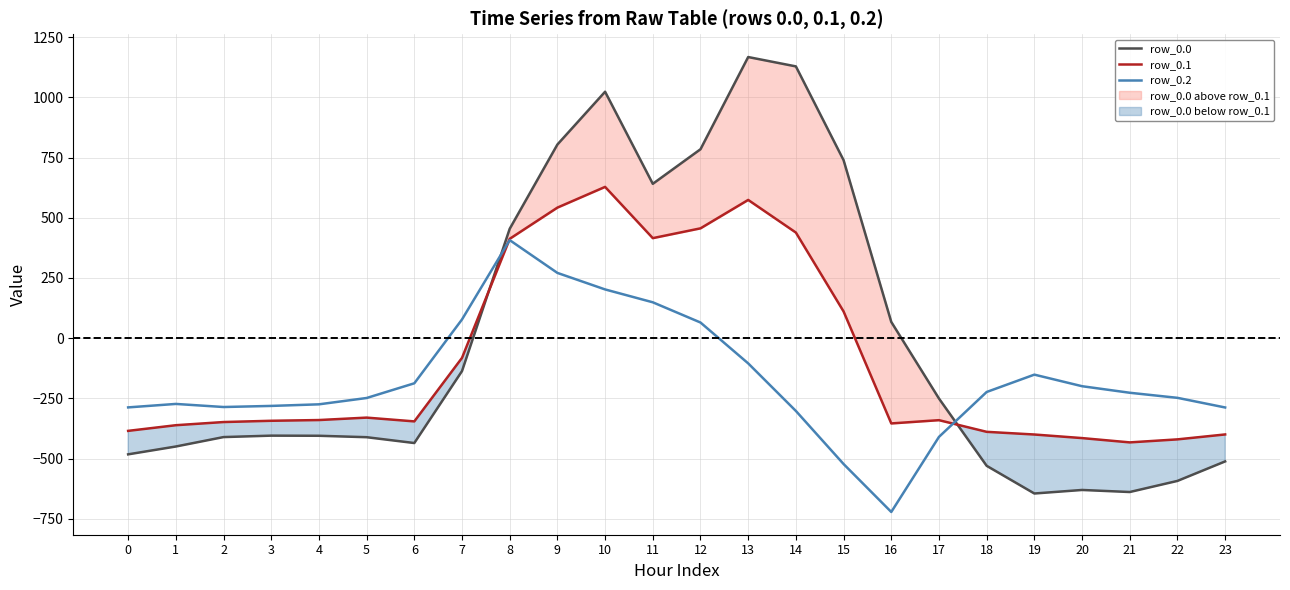

At how many categories does at least one series exceed 84?

8